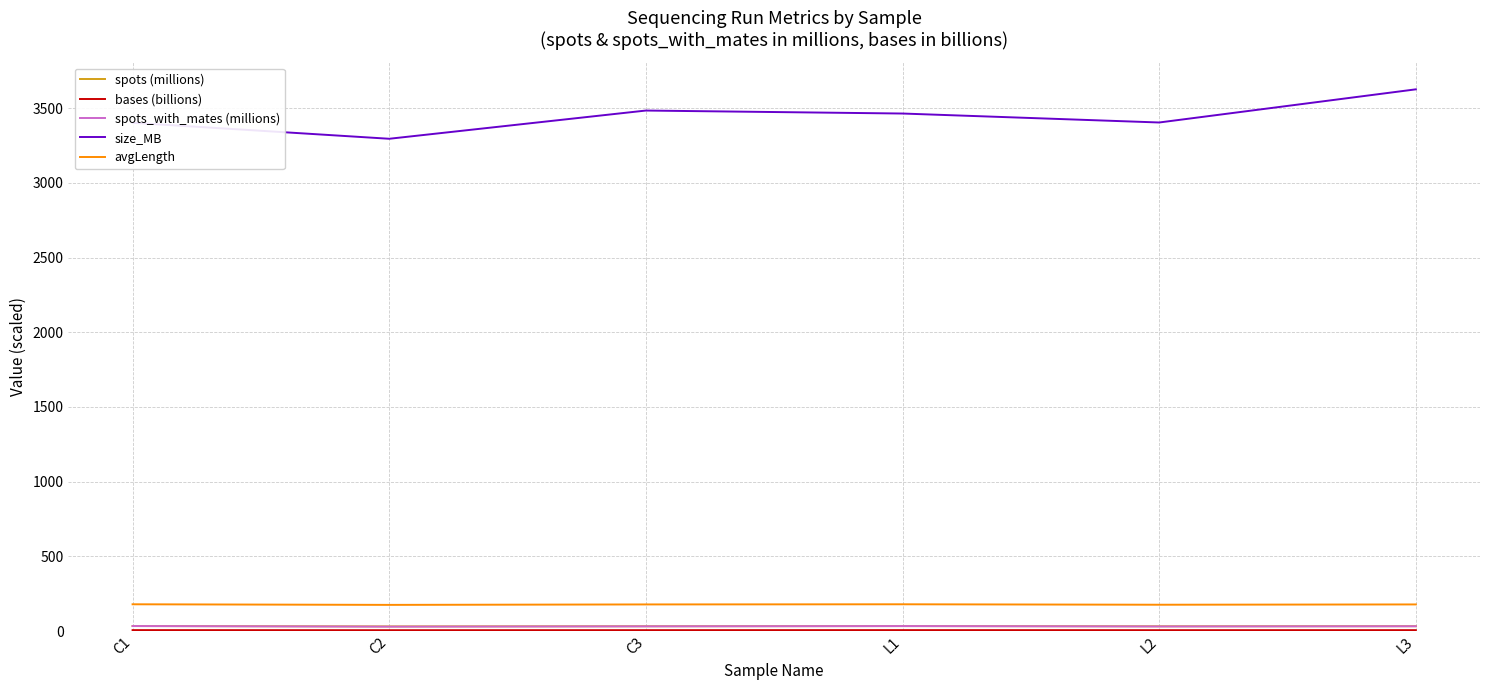

What is the approximate value of size_MB at C1?

3403.0